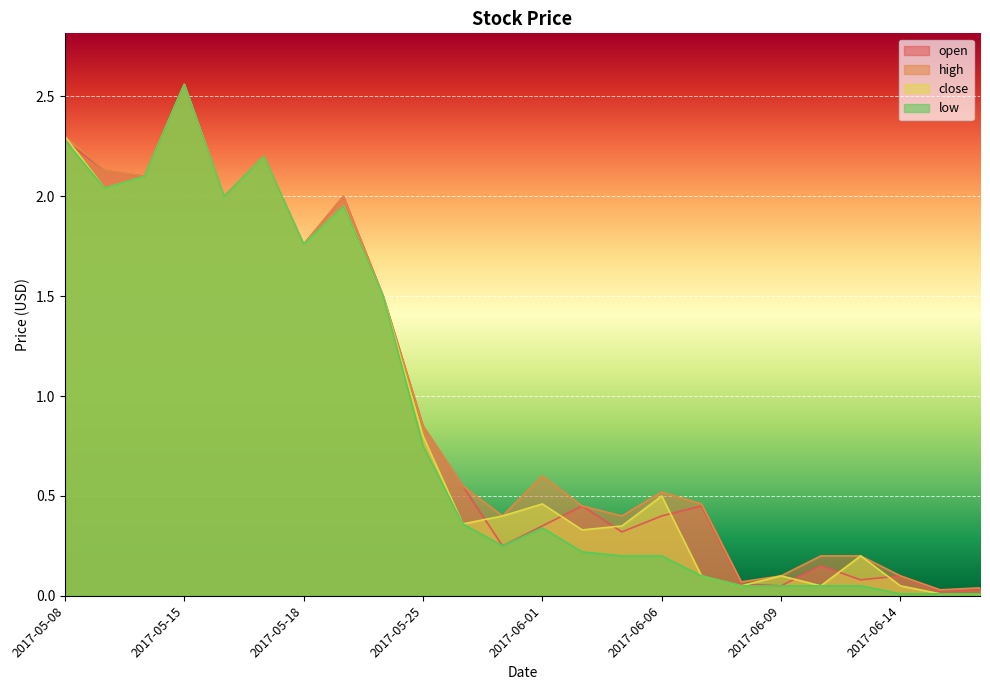

Reading right to left, list all the values displayed in this chart.

open: 0.0	0.0	0.1	0.1	0.1	0.1	0.1	0.5	0.4	0.3	0.5	0.3	0.2	0.6	0.8	1.5	2.0	1.8	2.2	2.0	2.6	2.1	2.1	2.3
high: 0.0	0.0	0.1	0.2	0.2	0.1	0.1	0.5	0.5	0.4	0.5	0.6	0.4	0.6	0.8	1.5	2.0	1.8	2.2	2.0	2.6	2.1	2.1	2.3
close: 0.0	0.0	0.1	0.2	0.1	0.1	0.1	0.1	0.5	0.3	0.3	0.5	0.4	0.4	0.8	1.5	1.9	1.8	2.2	2.0	2.6	2.1	2.0	2.3
low: 0.0	0.0	0.0	0.1	0.1	0.1	0.1	0.1	0.2	0.2	0.2	0.3	0.2	0.4	0.8	1.5	1.9	1.8	2.2	2.0	2.6	2.1	2.0	2.3